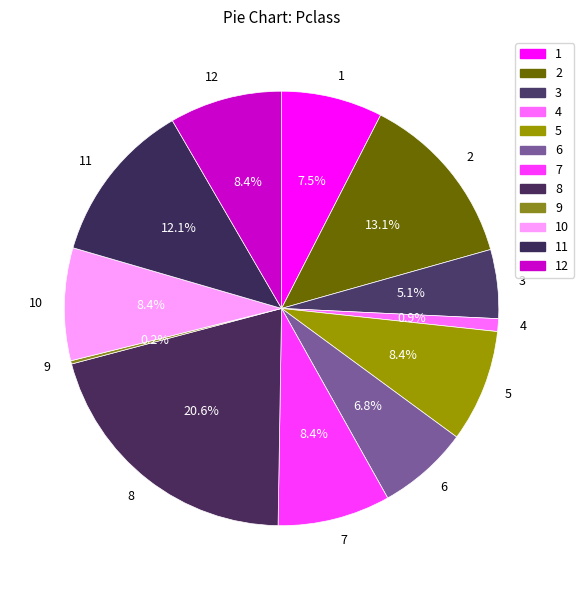

What is the total percentage of 2 and 1?

20.6%